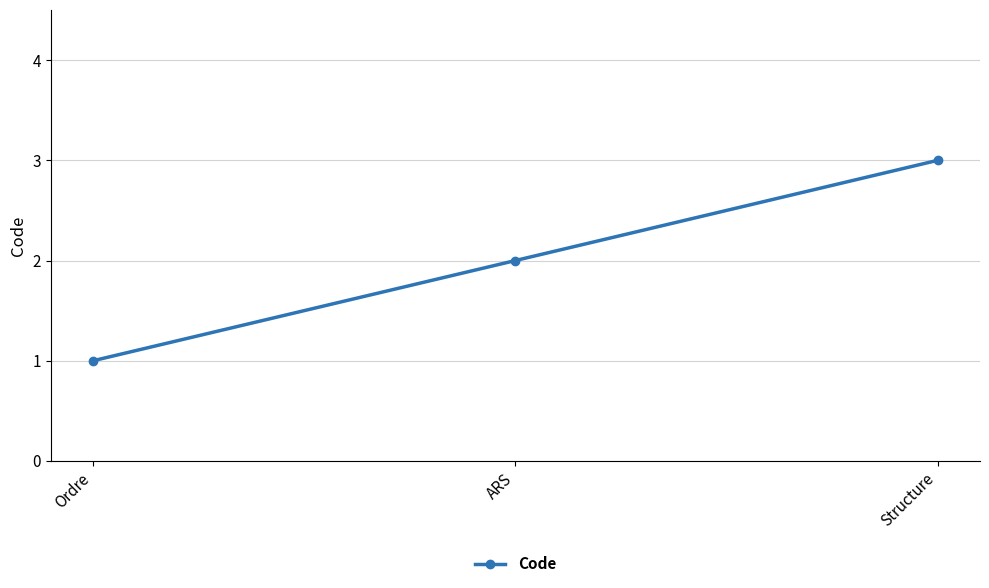

List the labels in order of value, largest first.

Structure, ARS, Ordre